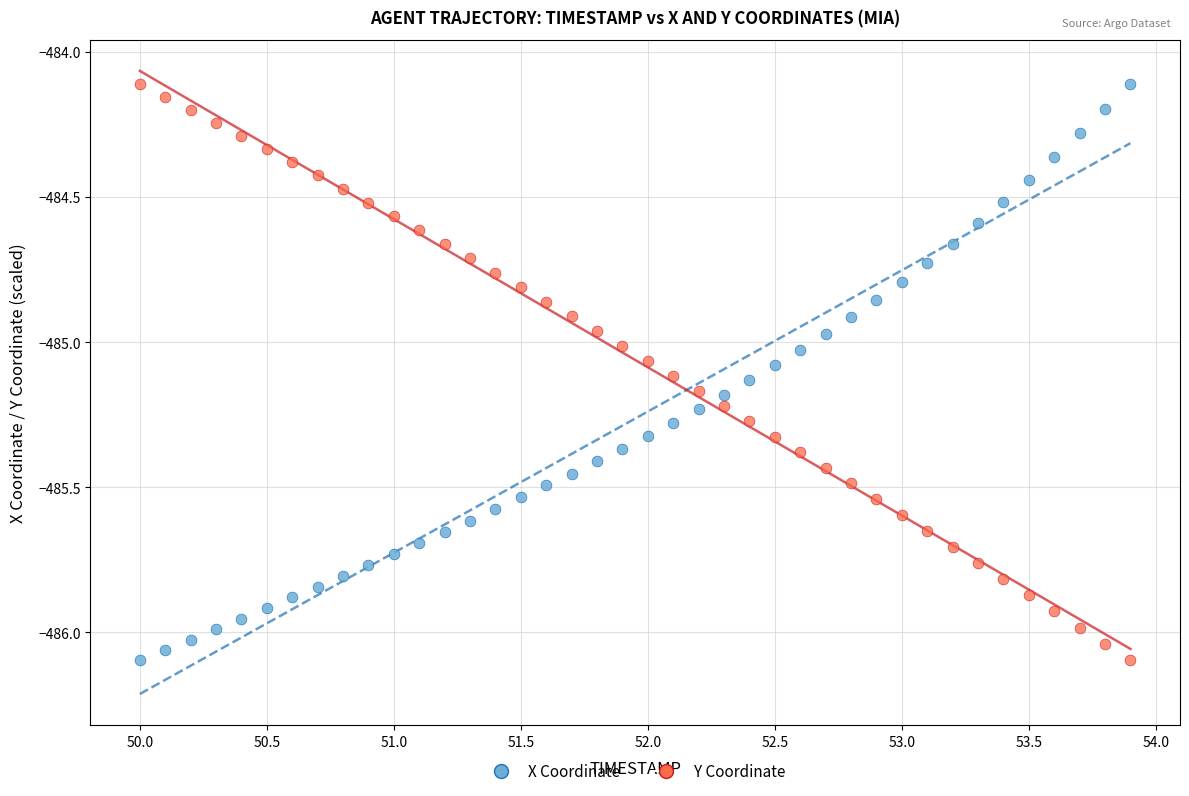

Across all data points, what is the range of Y values (max minus min)?

2.0